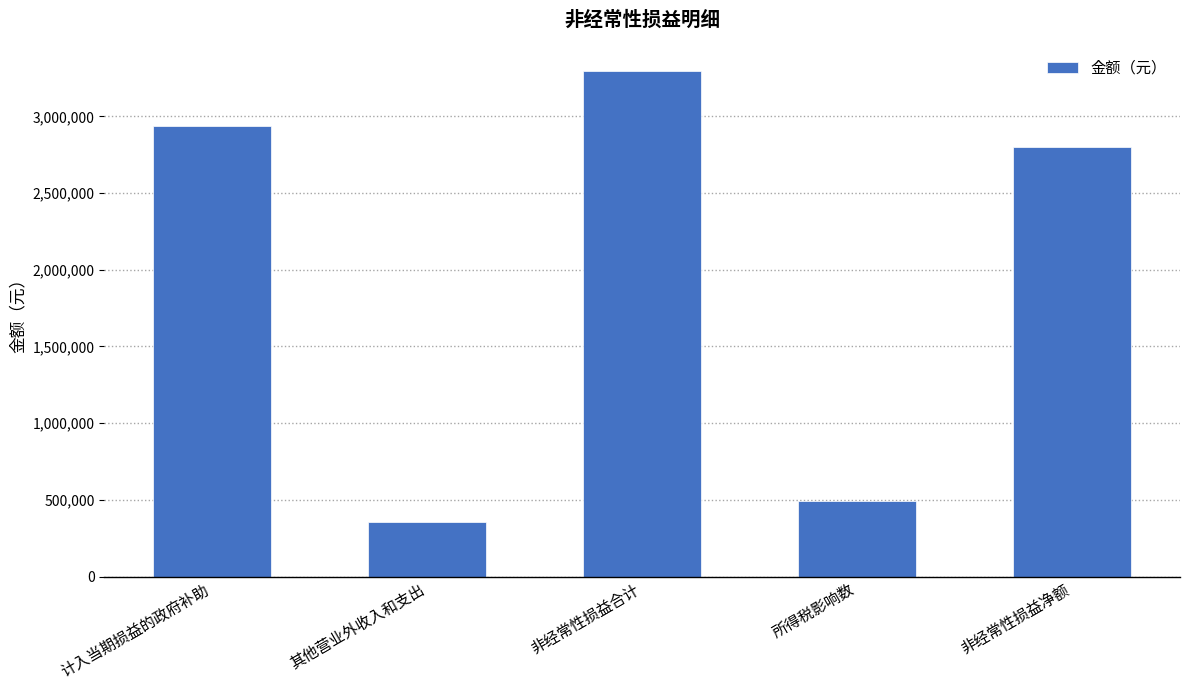

Rank the categories by value from lowest to highest.

其他营业外收入和支出, 所得税影响数, 非经常性损益净额, 计入当期损益的政府补助, 非经常性损益合计